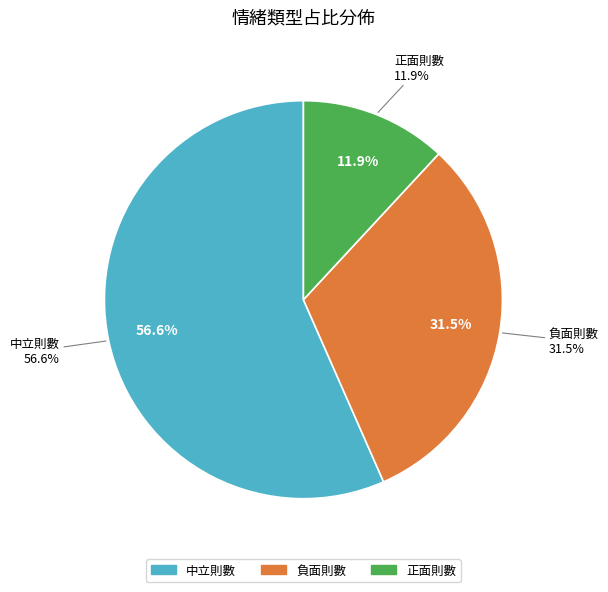

How many segments does this pie chart have?

3